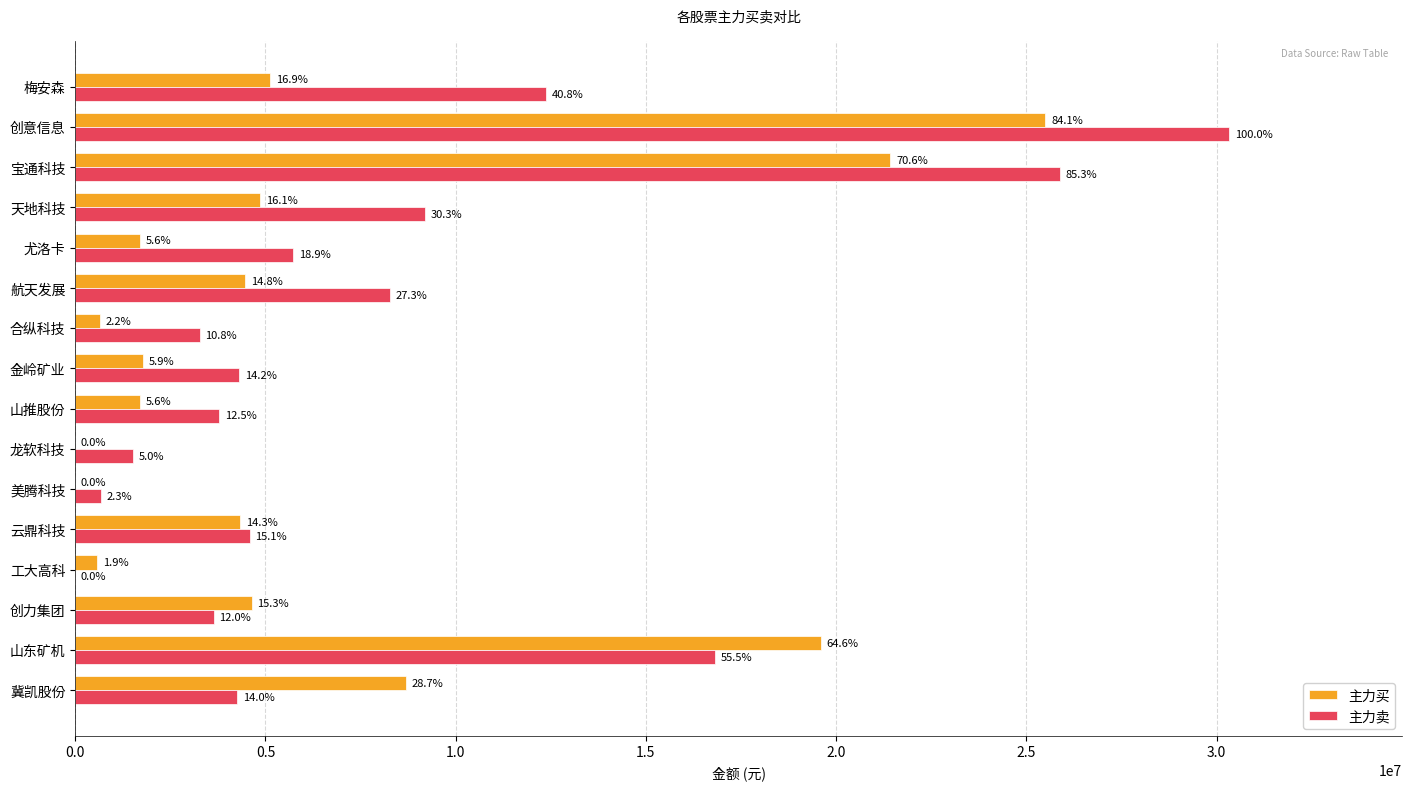

Which series has the widest spread of values?

主力卖